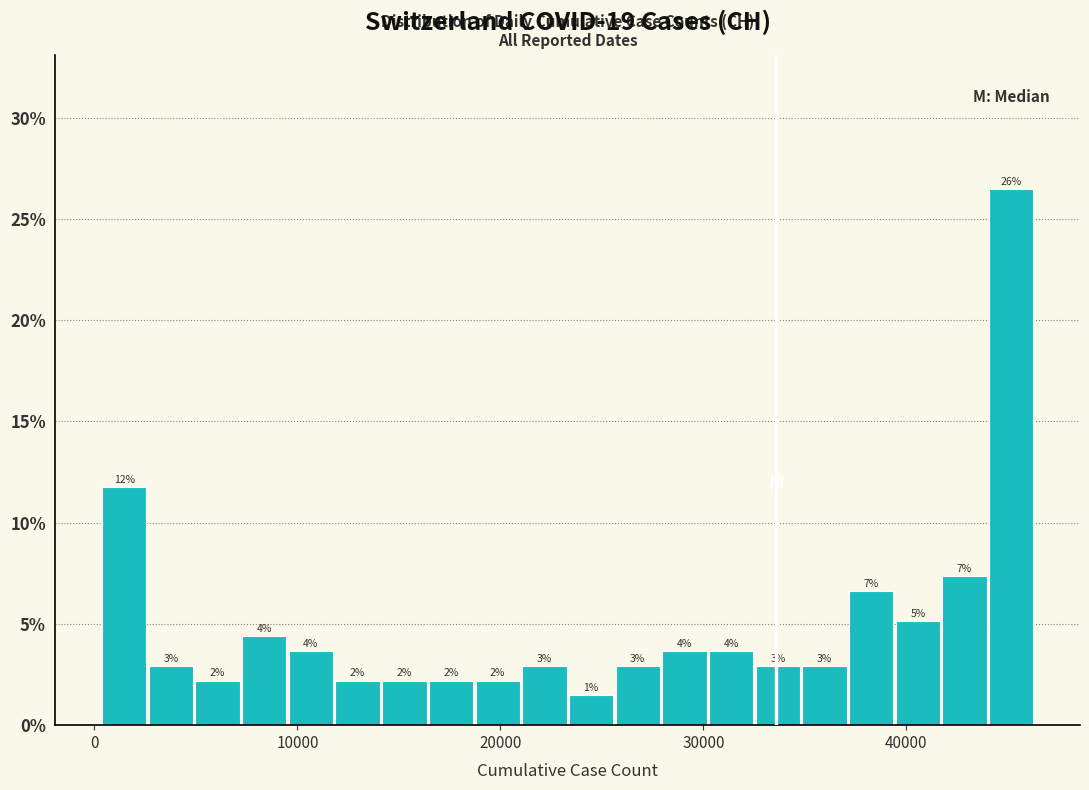

Around what value on the x-axis is the tallest bar? Give the approximate position of its centre, as read against the axis.

45000